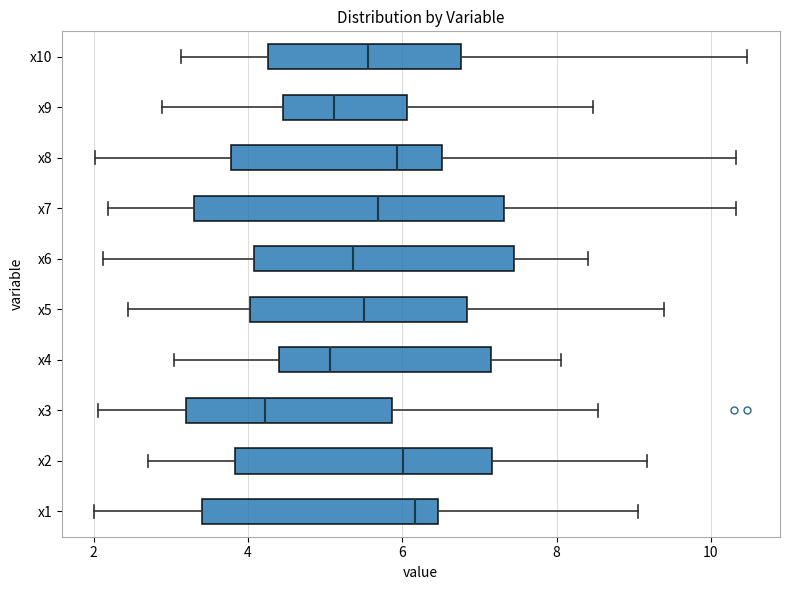

Where is the left edge of the box for x5 on the x-axis? The values are not printed on the chart, so give them approximately, as read against the axis.

4.0